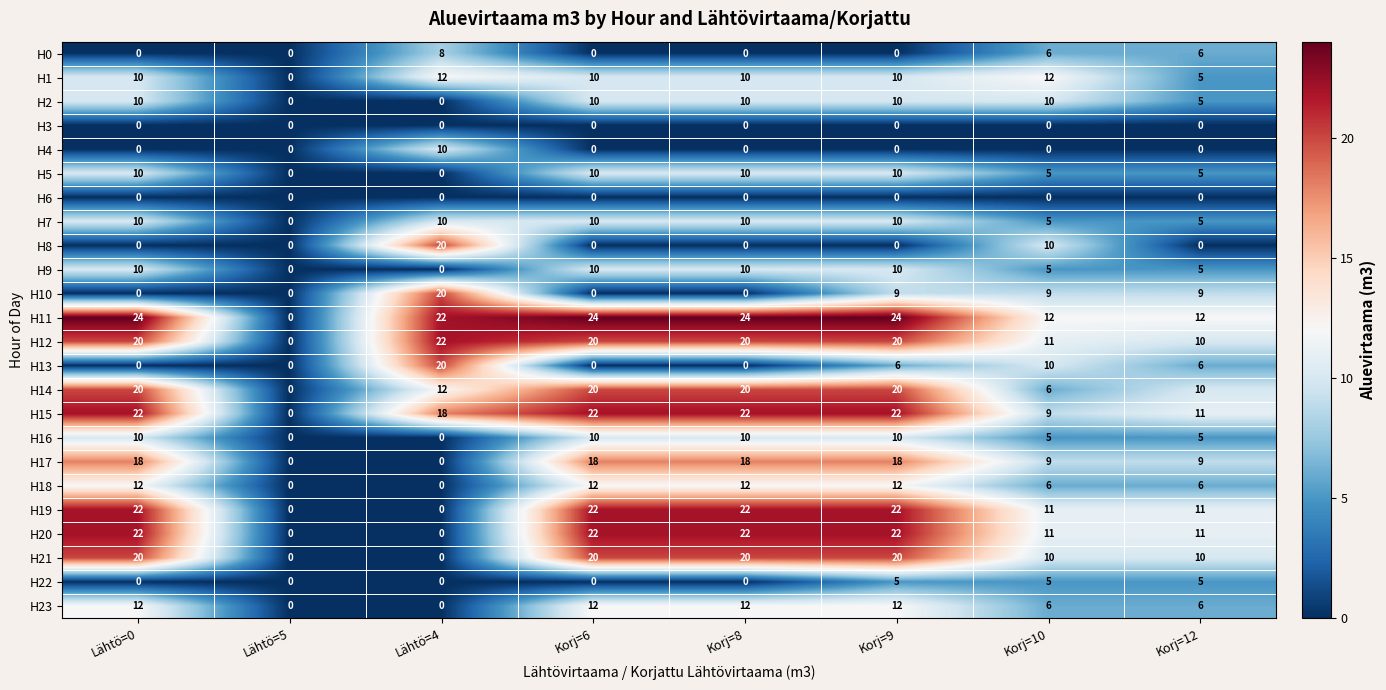

What is the difference between the highest and lowest values at Korj=8?

24